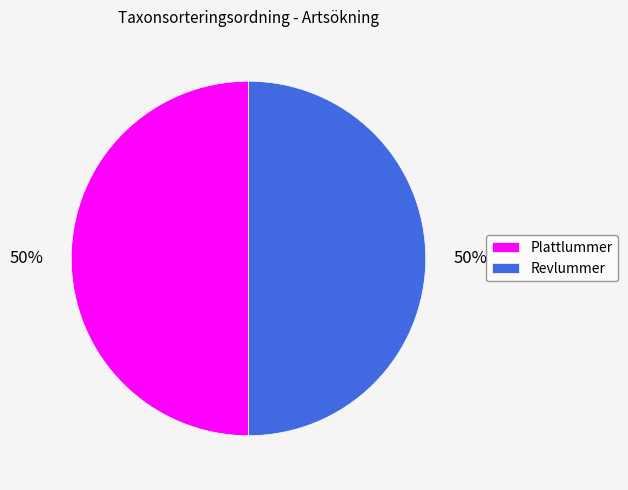

True or false: Revlummer accounts for 37% of the total.

False